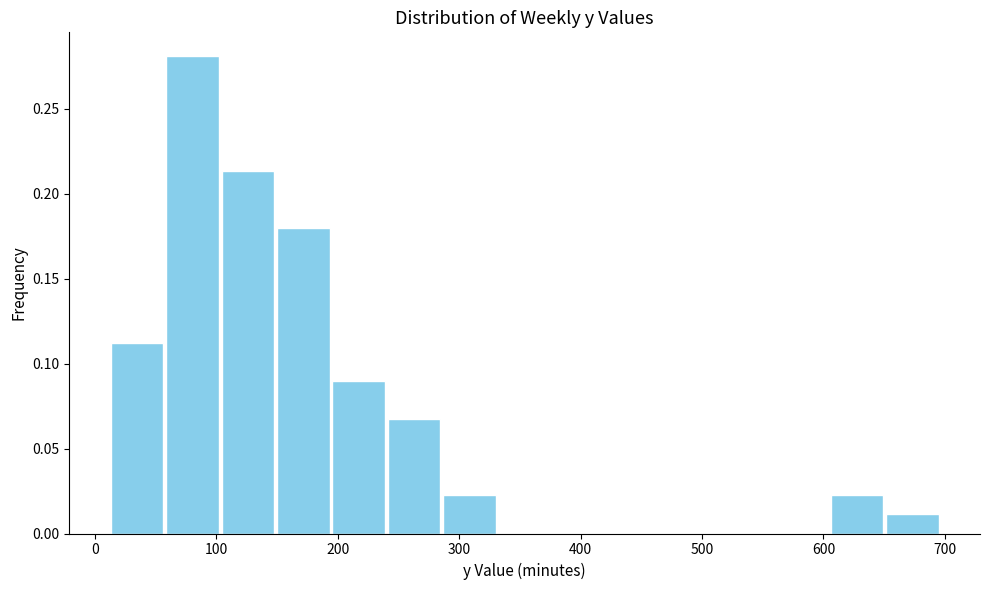

Over which range of the x-axis is the bar tallest?

60 to 100